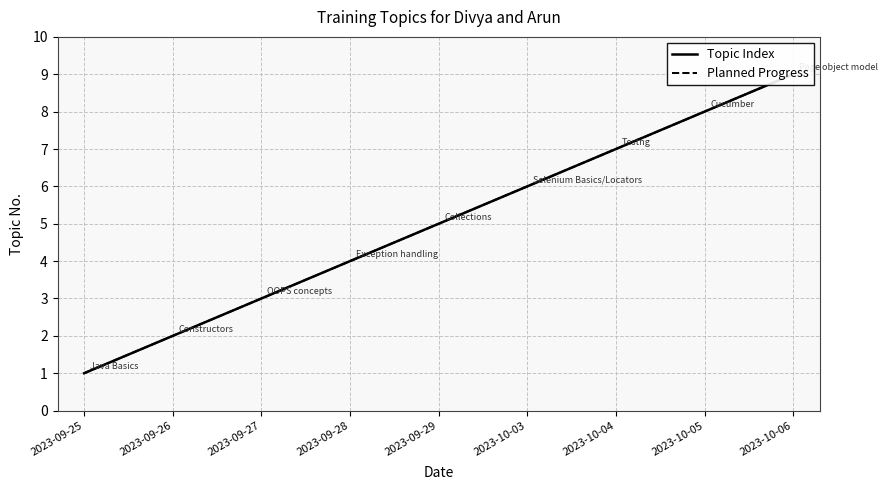

What is the label of the 6th point from the left?

2023-10-03